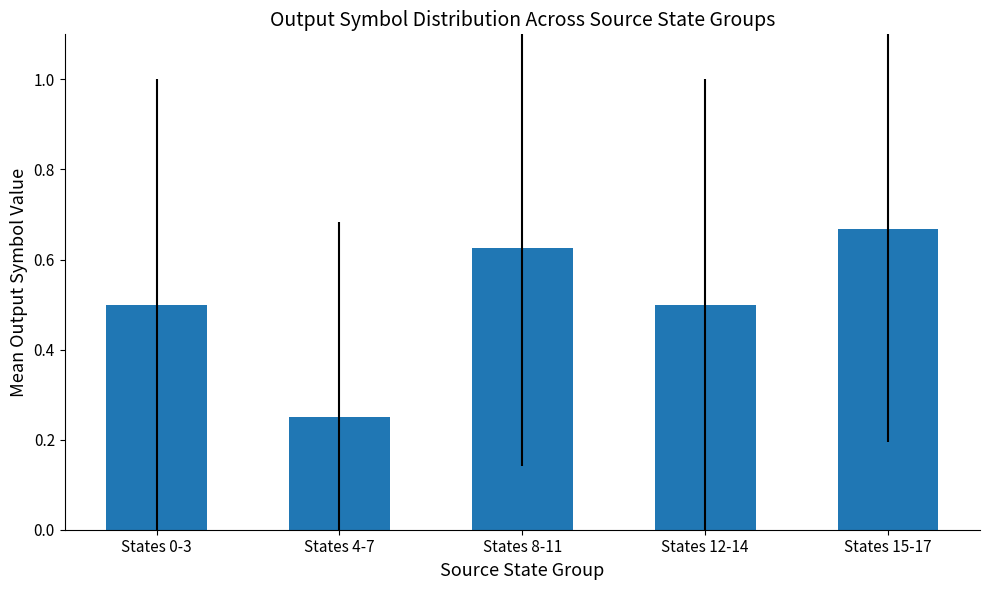

How many bars are there in total?

5